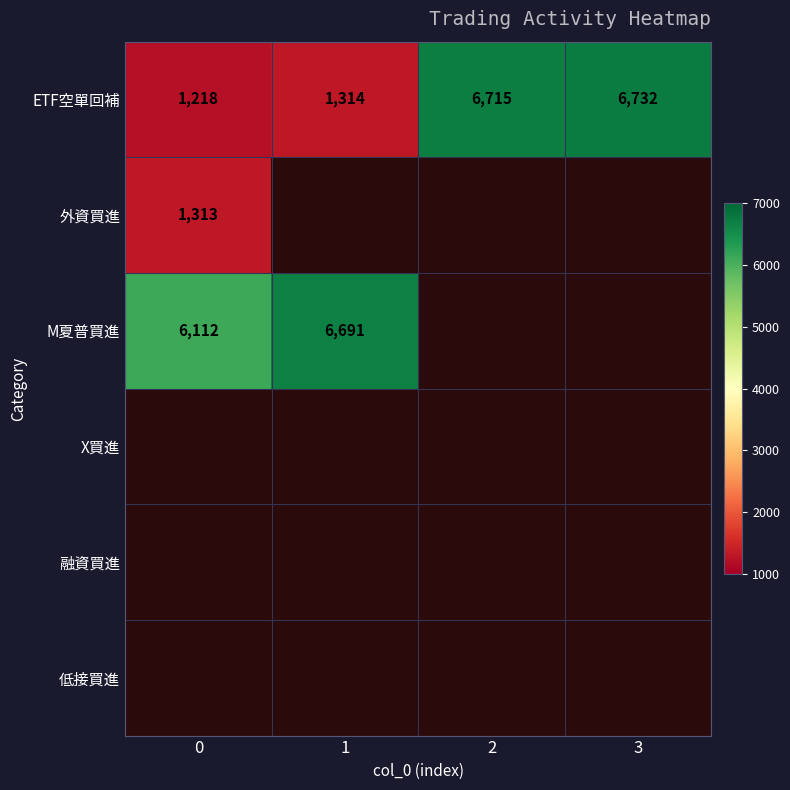

At how many categories does at least one series exceed 3099?

4